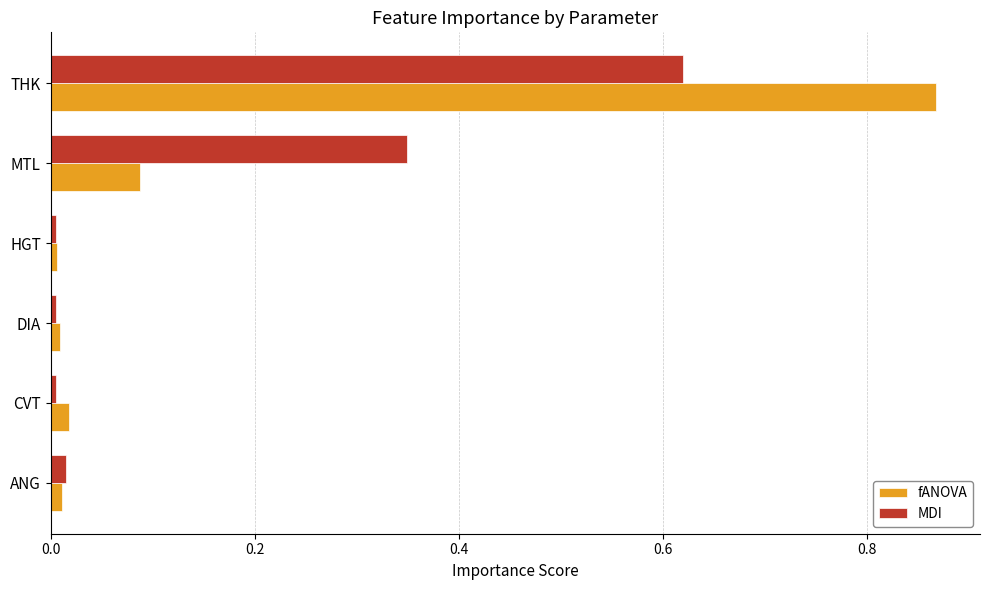

Which series changed the most between DIA and MTL?

MDI